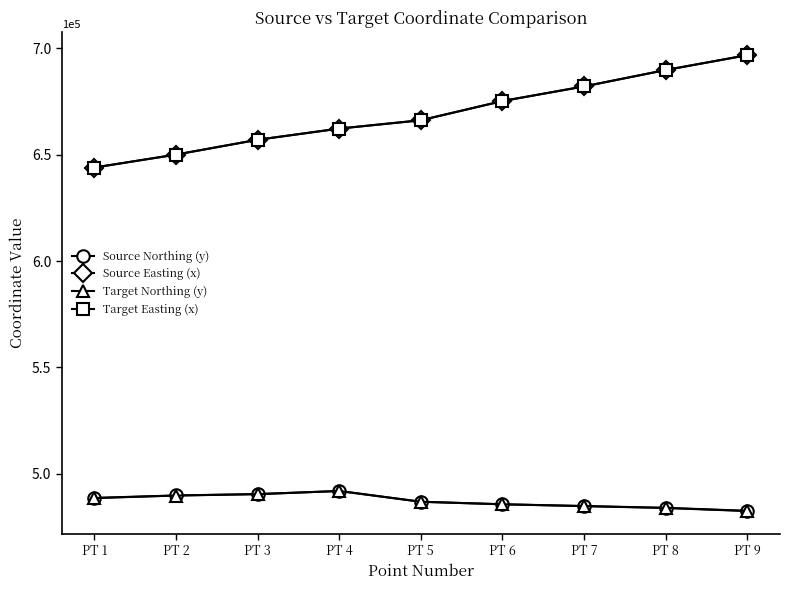

True or false: Target Easting (x) has more than 1 points higher than both neighbors.

False